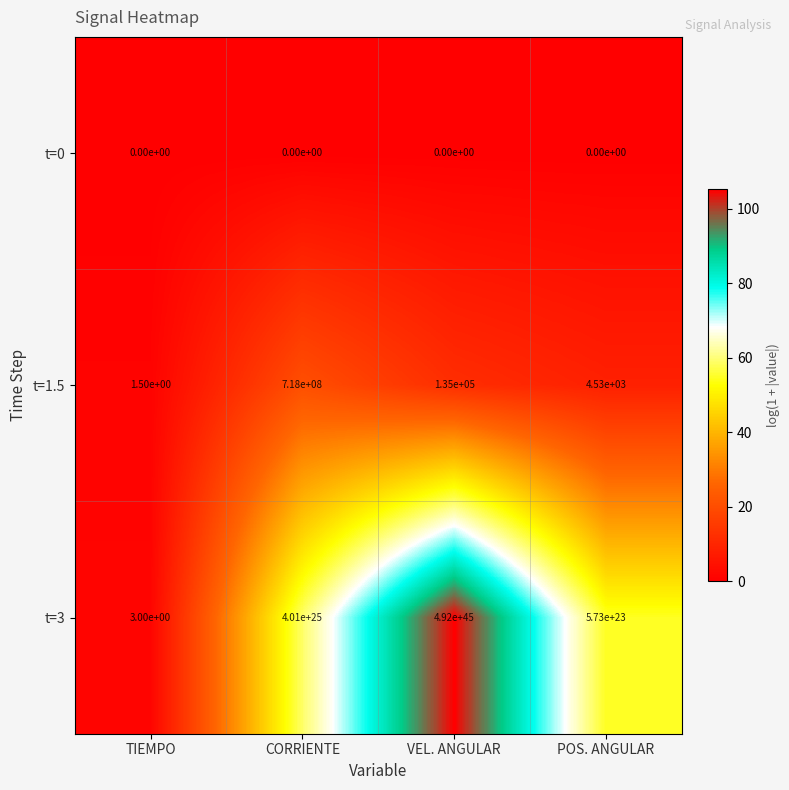

Is it true that t=0 equals 0.0 at POS. ANGULAR?

True